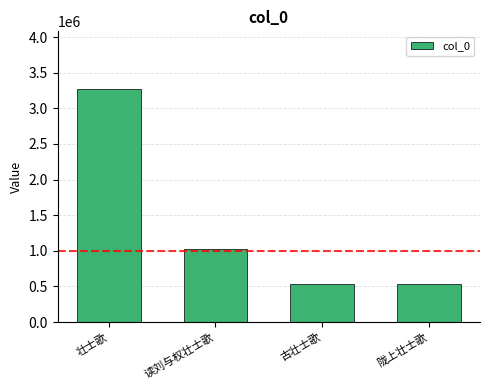

True or false: the data shows 146010 at 陇上壮士歌.

False